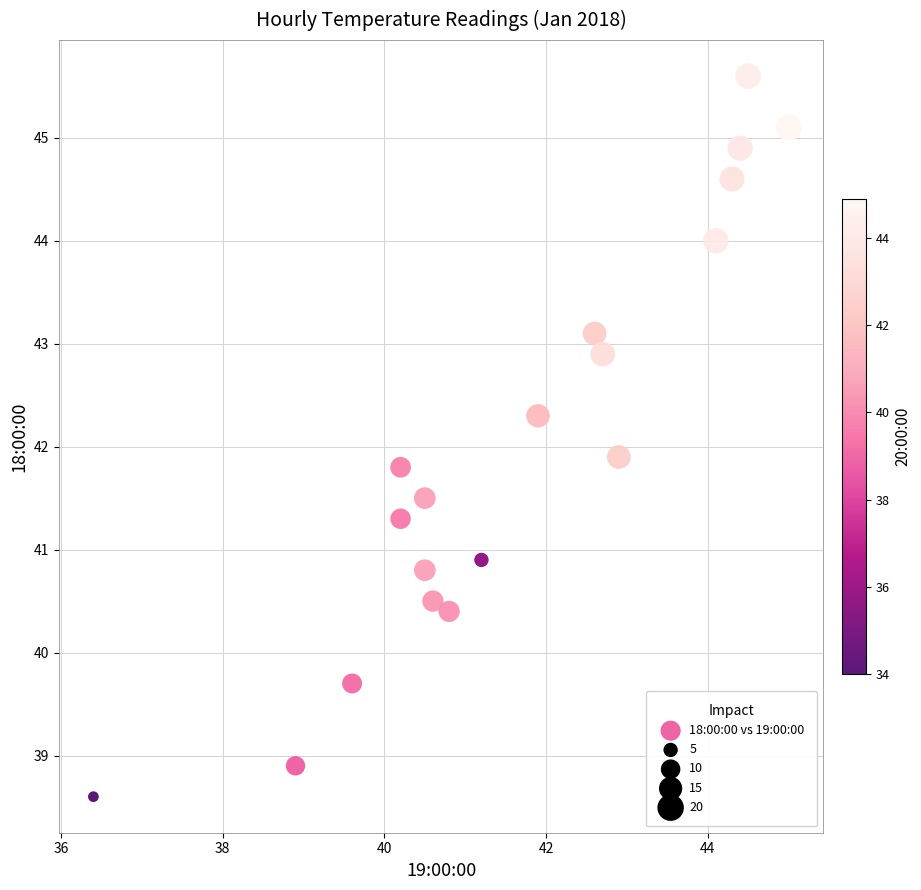

What Y value in the scatter plot is closest to 42?

41.9